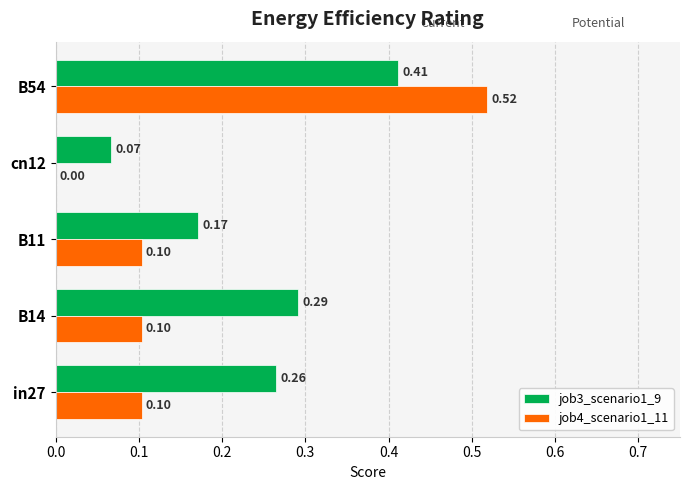

How many job3_scenario1_9 values are between 0 and 1?

5